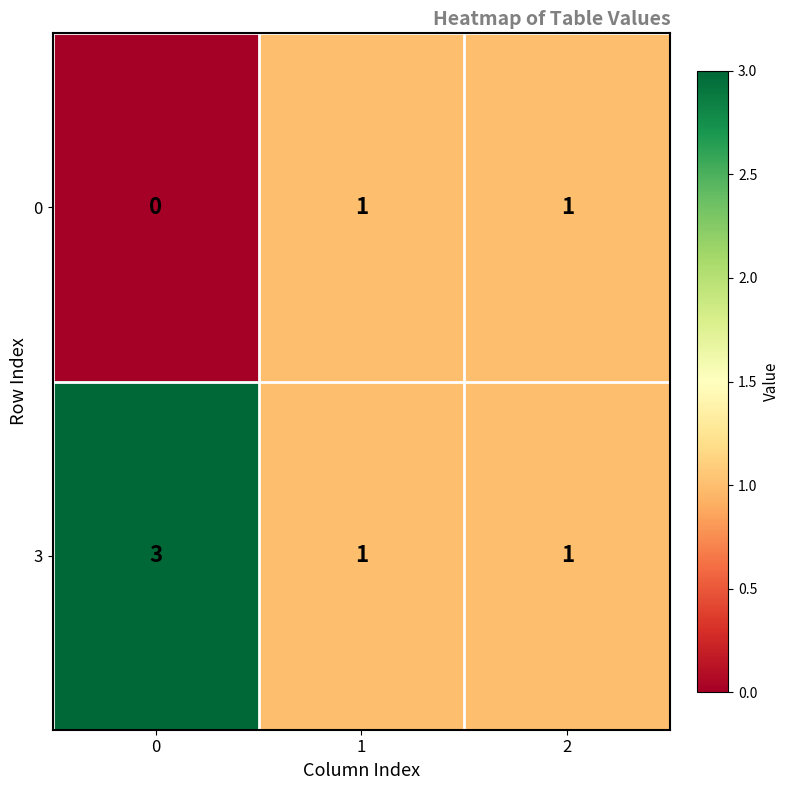

Rank the series by their average value, from lowest to highest.

0, 3